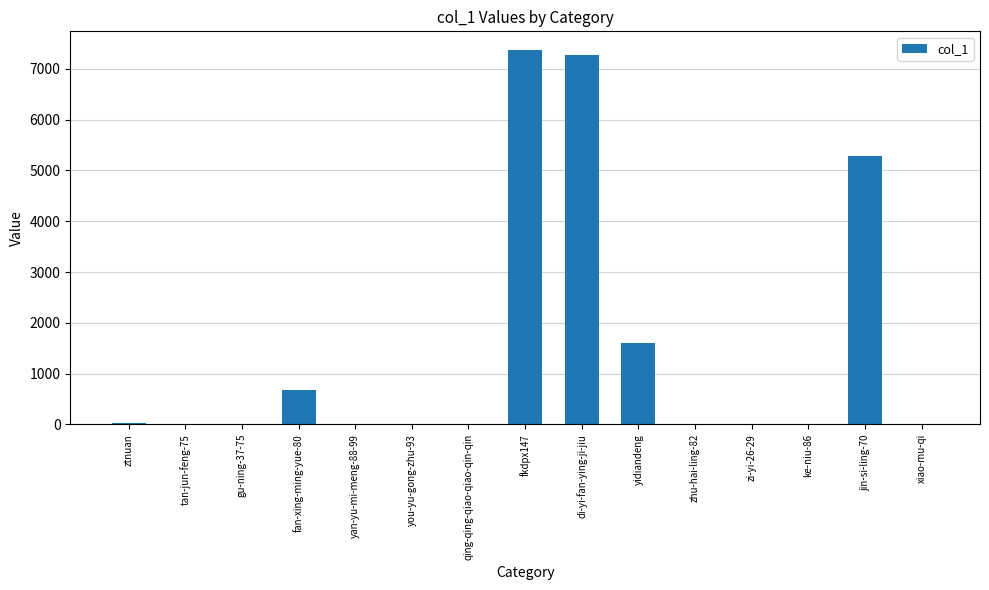

True or false: the data shows 7283 at di-yi-fan-ying-ji-jiu.

True